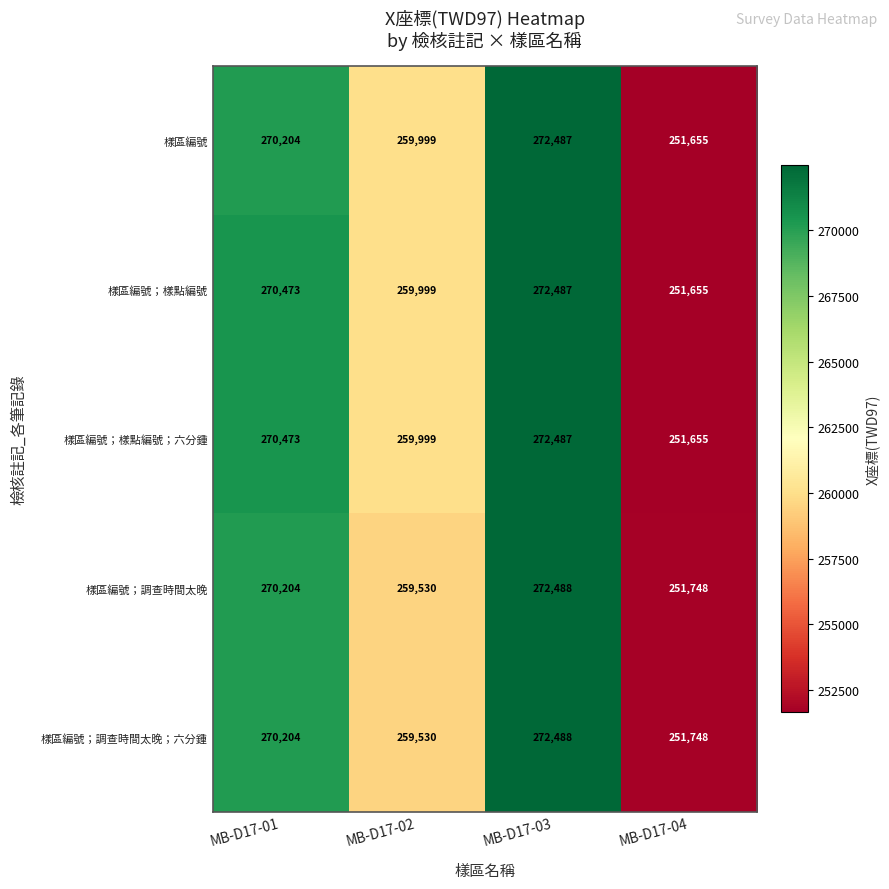

What is the spread (max minus min) of values at MB-D17-02?

469